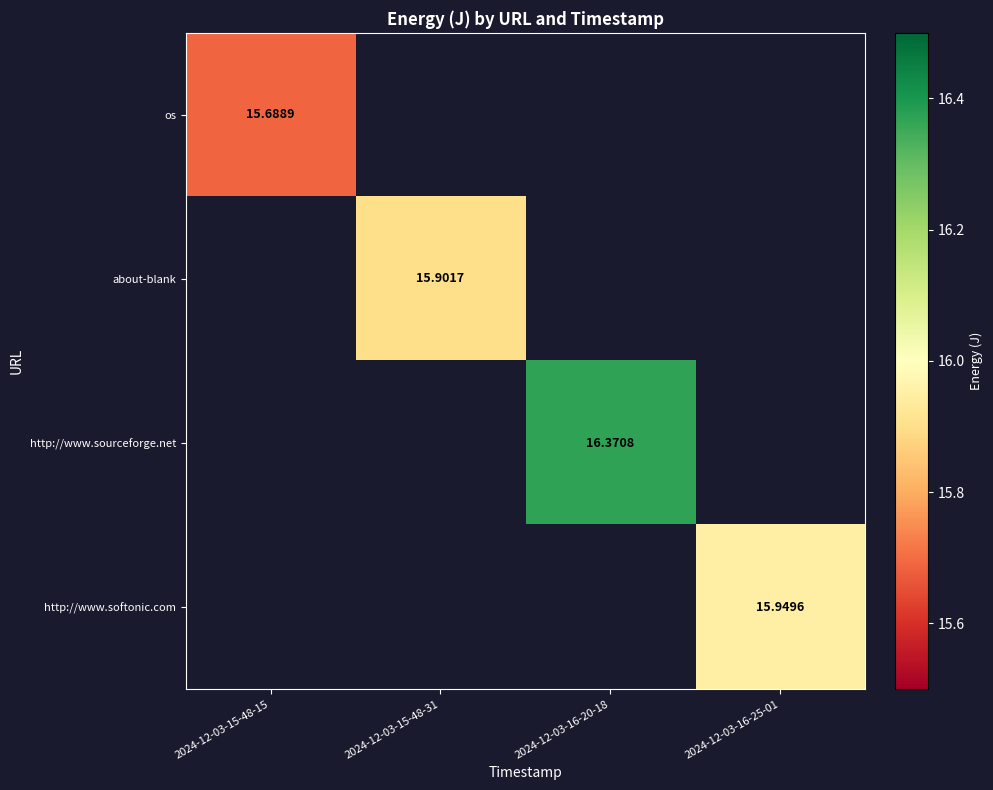

Which category has the highest value in the about-blank series?

2024-12-03-15-48-15